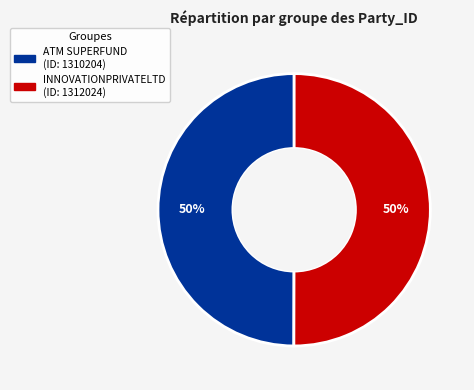

Approximately how many times larger is the value at ATM SUPERFUND compared to INNOVATIONPRIVATELTD?

1.0